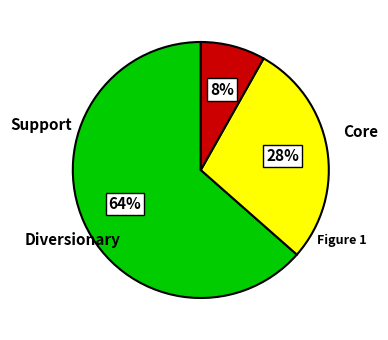

To the nearest percent, what is the average slice percentage?

33%